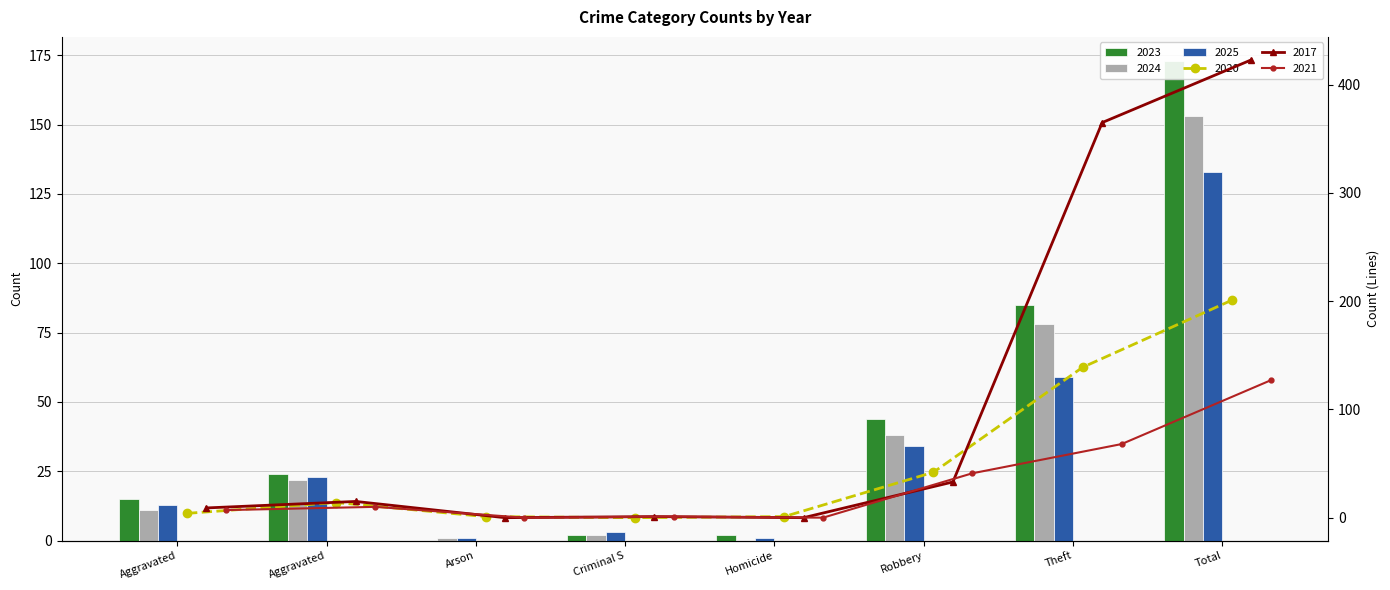

What is the difference between the 2021 values at Homicide and Total?

127